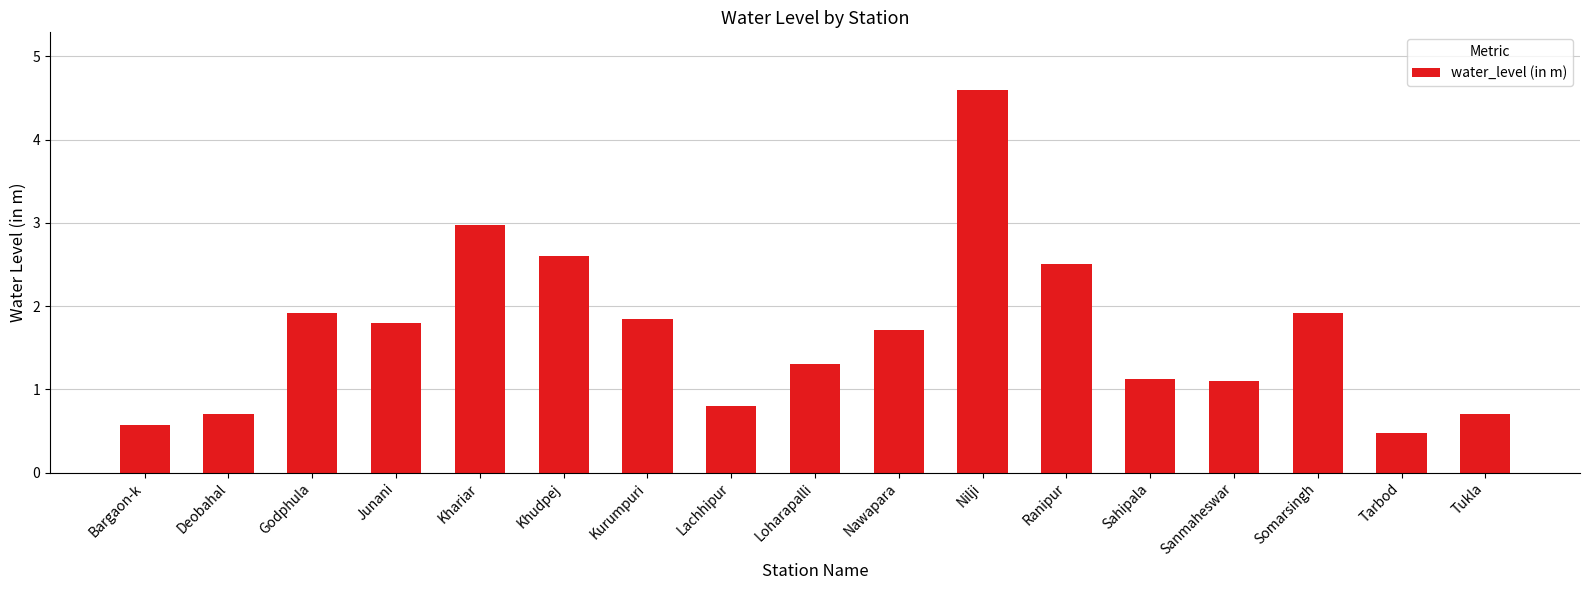

Reading left to right, transcribe all the data shown in this chart.

Bargaon-k=0.6	Deobahal=0.7	Godphula=1.9	Junani=1.8	Khariar=3.0	Khudpej=2.6	Kurumpuri=1.9	Lachhipur=0.8	Loharapalli=1.3	Nawapara=1.7	Nilji=4.6	Ranipur=2.5	Sahipala=1.1	Sanmaheswar=1.1	Somarsingh=1.9	Tarbod=0.5	Tukla=0.7